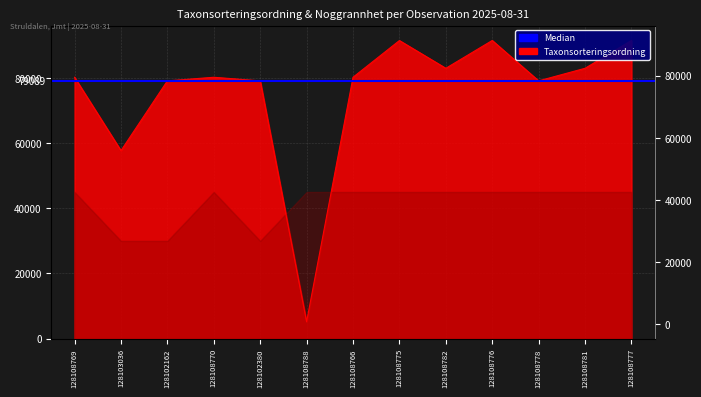

What is the smallest value displayed?

5177